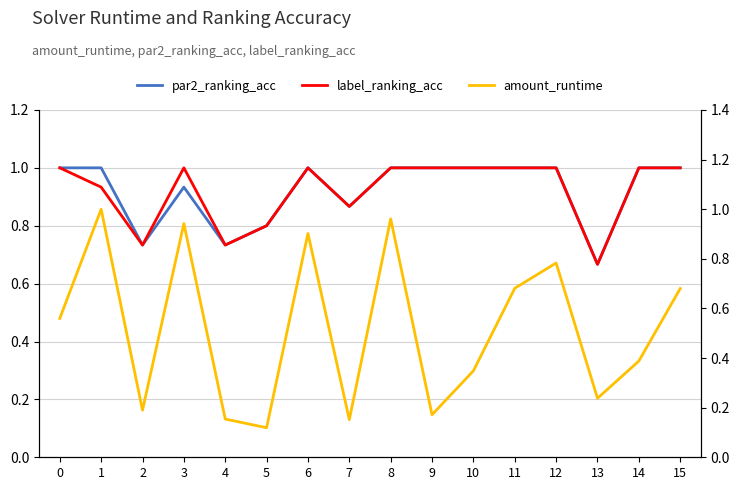

What are all the series names shown in the legend?

par2_ranking_acc, label_ranking_acc, amount_runtime